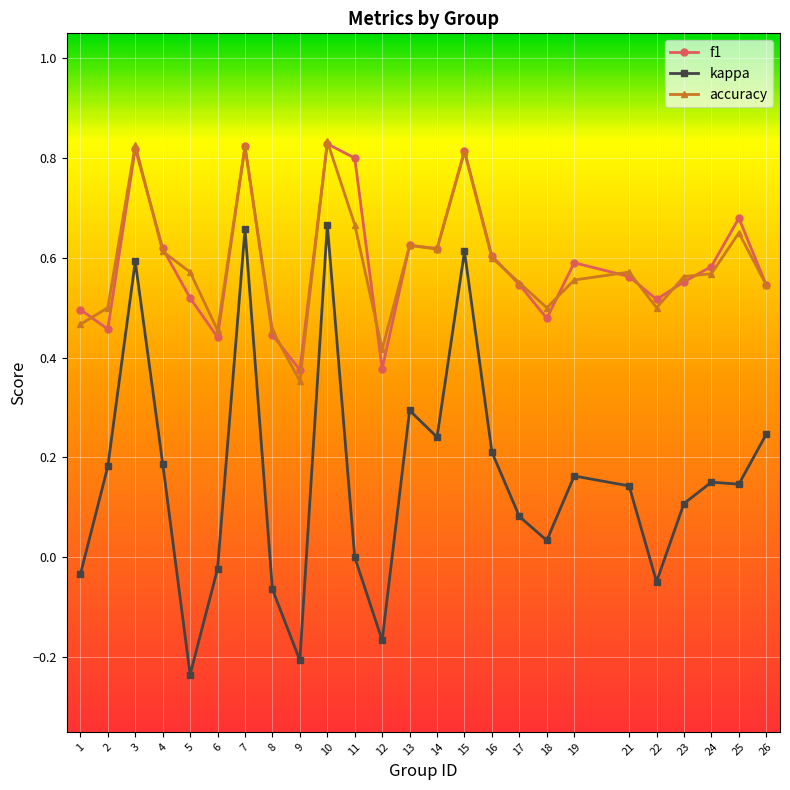

What is the total value across all series at 1?

0.9